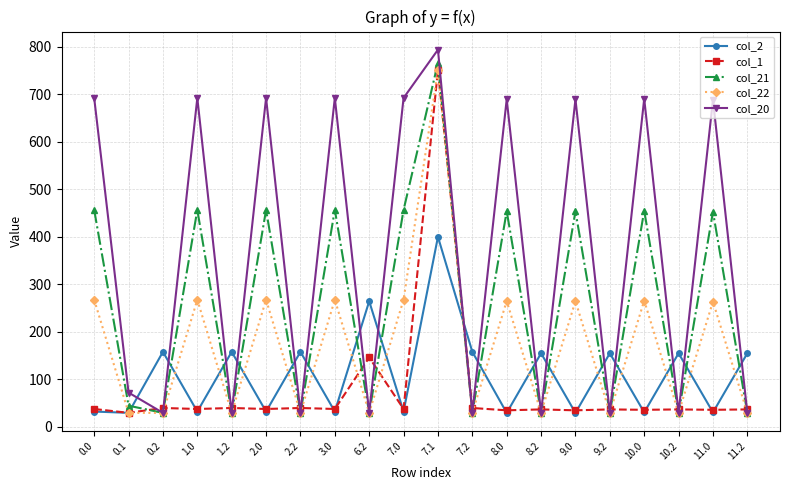

What is the label of the 3rd point from the left?

0.2